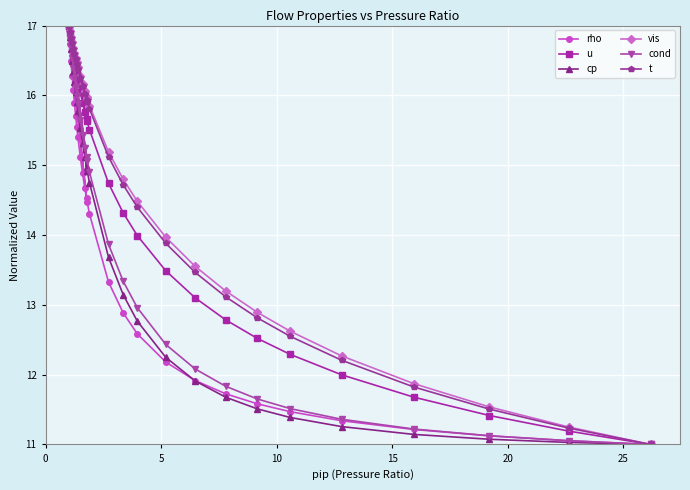

How many series are shown in this chart?

6